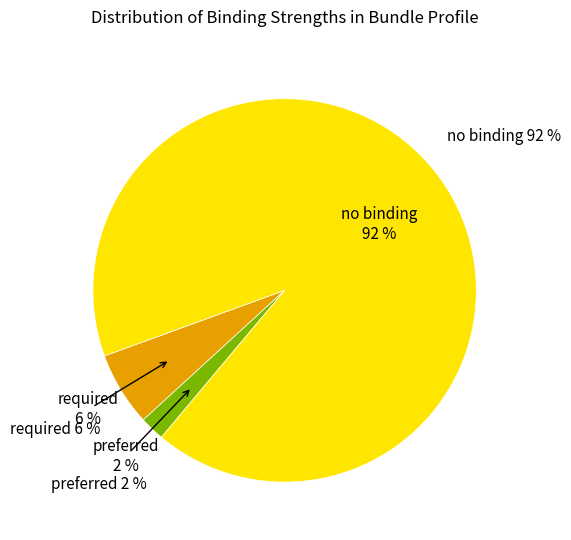

To the nearest percent, what is the average slice percentage?

33%